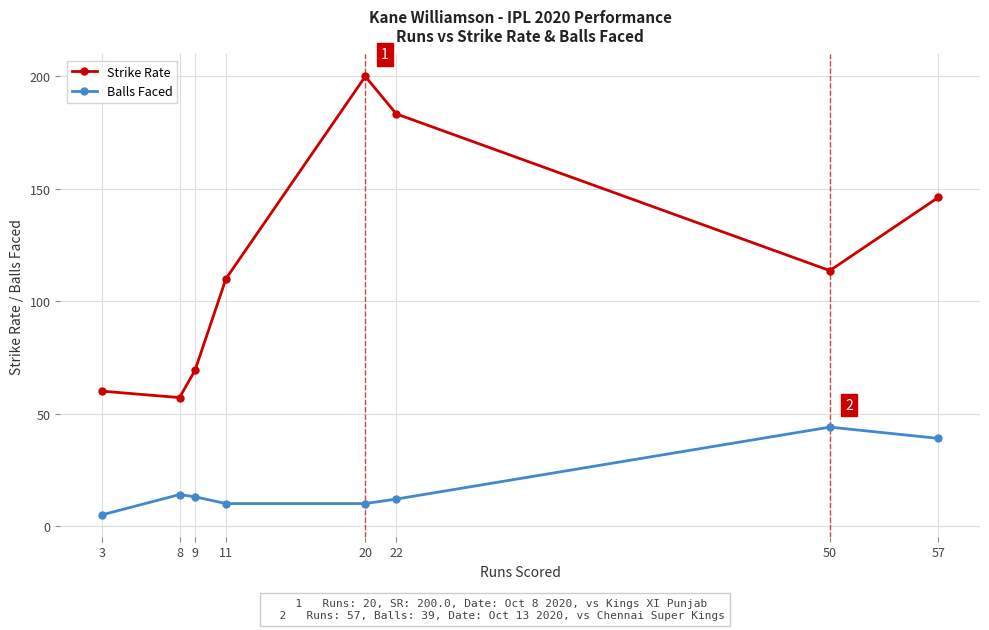

Between 8 and 9, which series saw the biggest shift?

Strike Rate